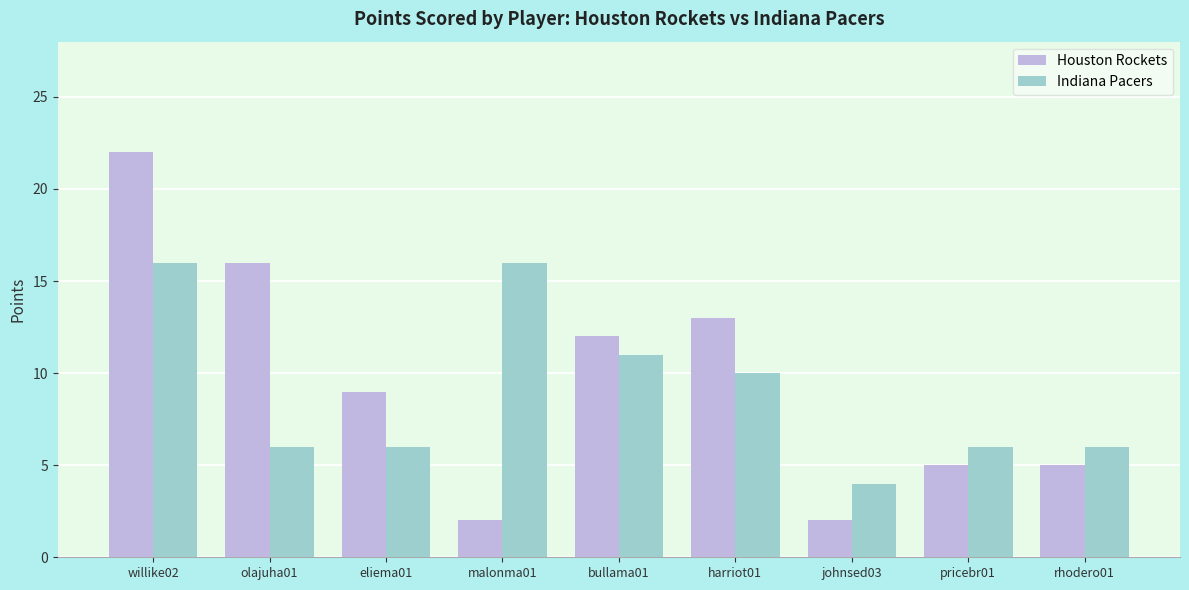

At johnsed03, list the series in order from smallest to largest.

Houston Rockets, Indiana Pacers